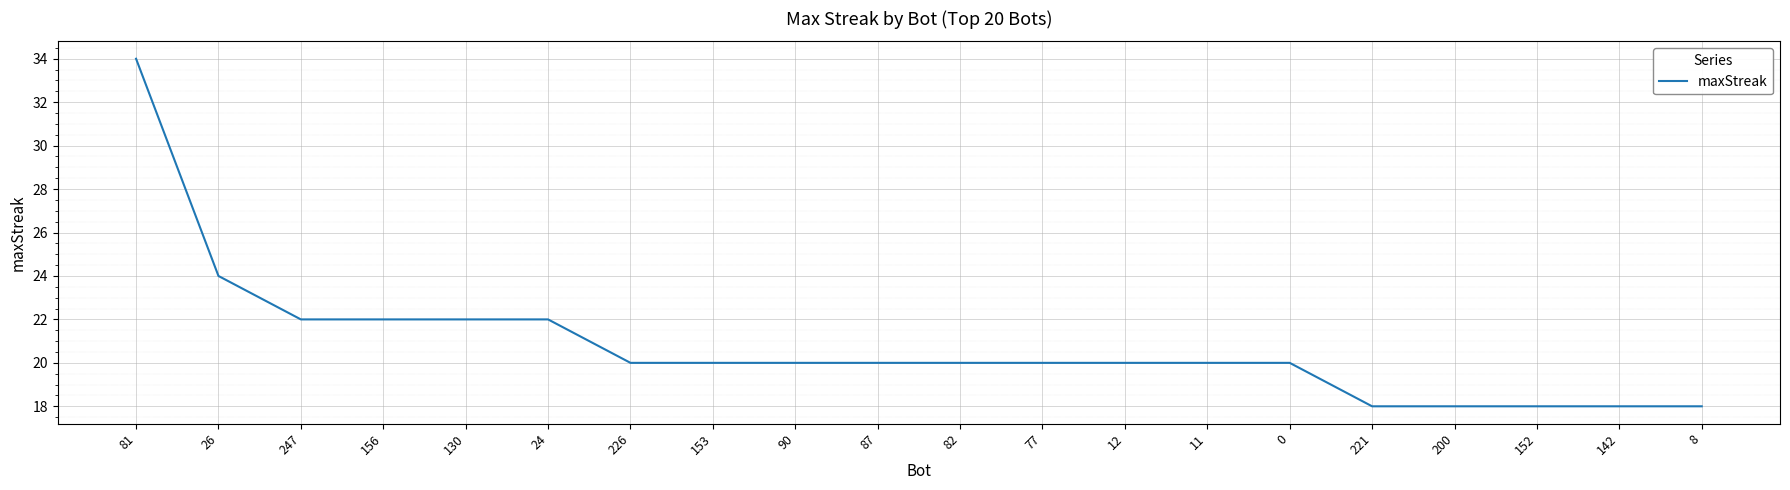

What is the minimum value shown in the chart?

18